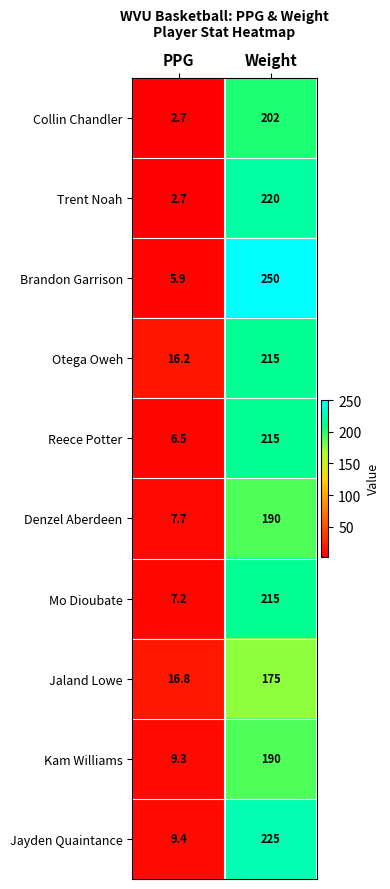

Reading left to right, what are all the values shown in this chart?

Collin Chandler: PPG=2.7	Weight=202.0
Trent Noah: PPG=2.7	Weight=220.0
Brandon Garrison: PPG=5.9	Weight=250.0
Otega Oweh: PPG=16.2	Weight=215.0
Reece Potter: PPG=6.5	Weight=215.0
Denzel Aberdeen: PPG=7.7	Weight=190.0
Mo Dioubate: PPG=7.2	Weight=215.0
Jaland Lowe: PPG=16.8	Weight=175.0
Kam Williams: PPG=9.3	Weight=190.0
Jayden Quaintance: PPG=9.4	Weight=225.0